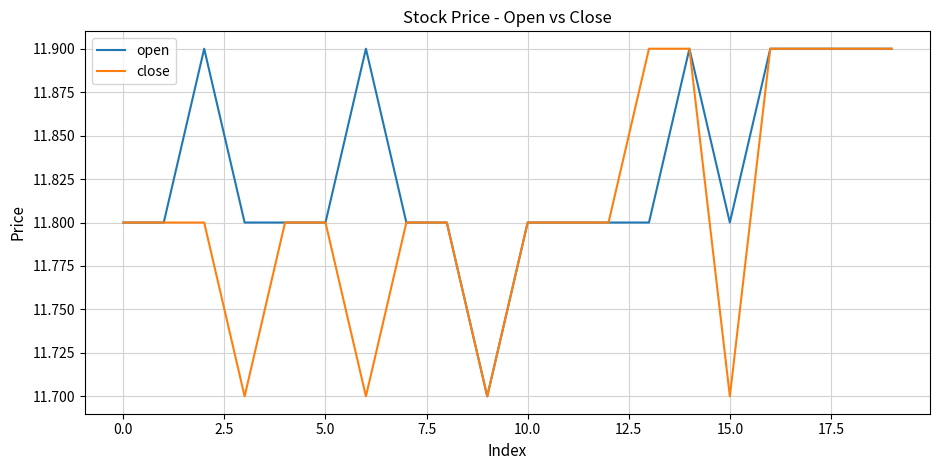

What is the minimum value for close?

11.7